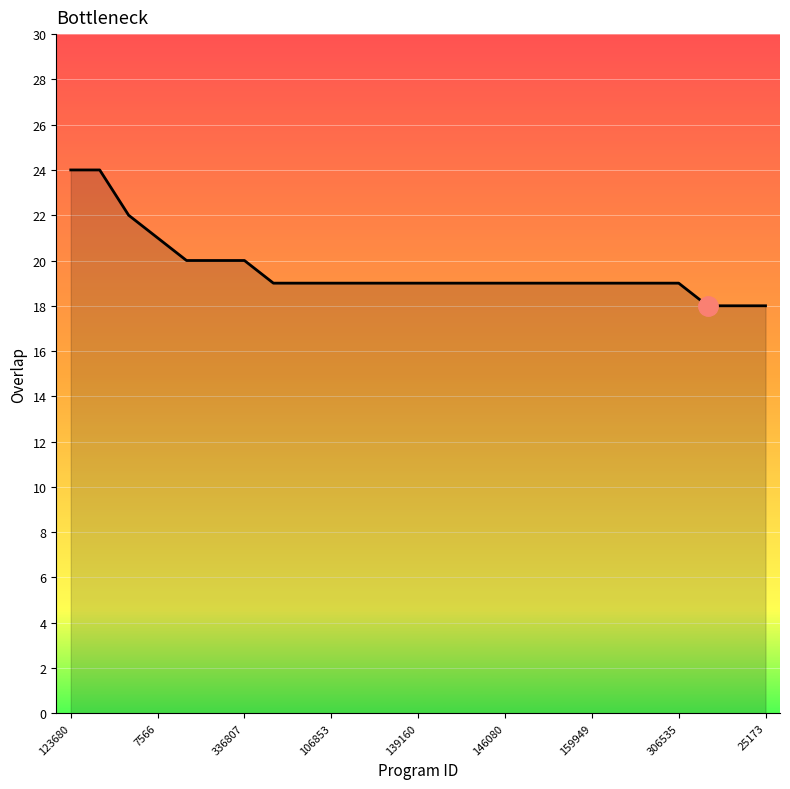

What is the maximum value shown in the chart?

24